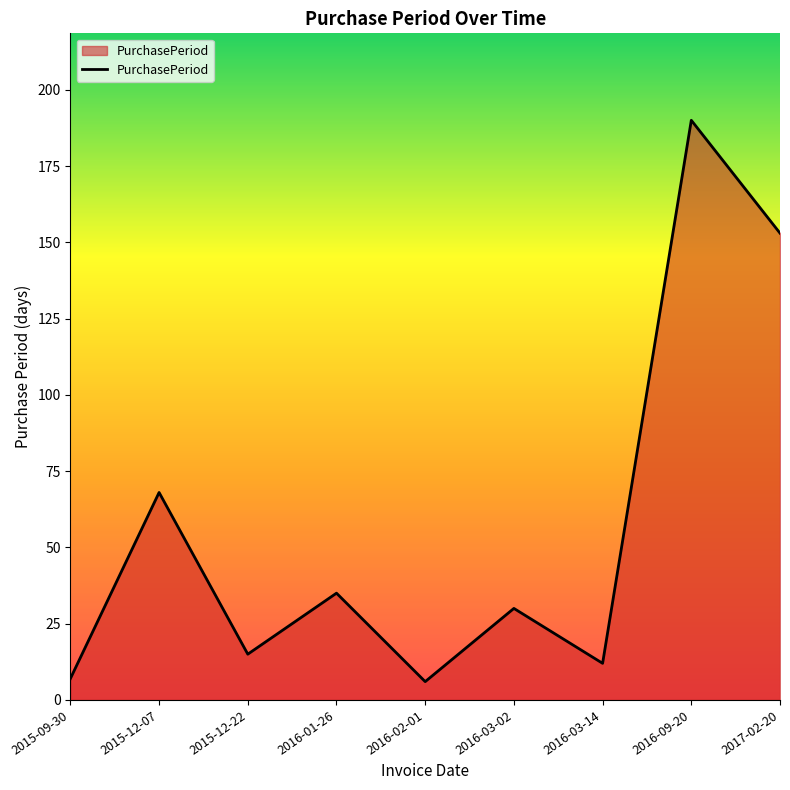

What is the average value?

57